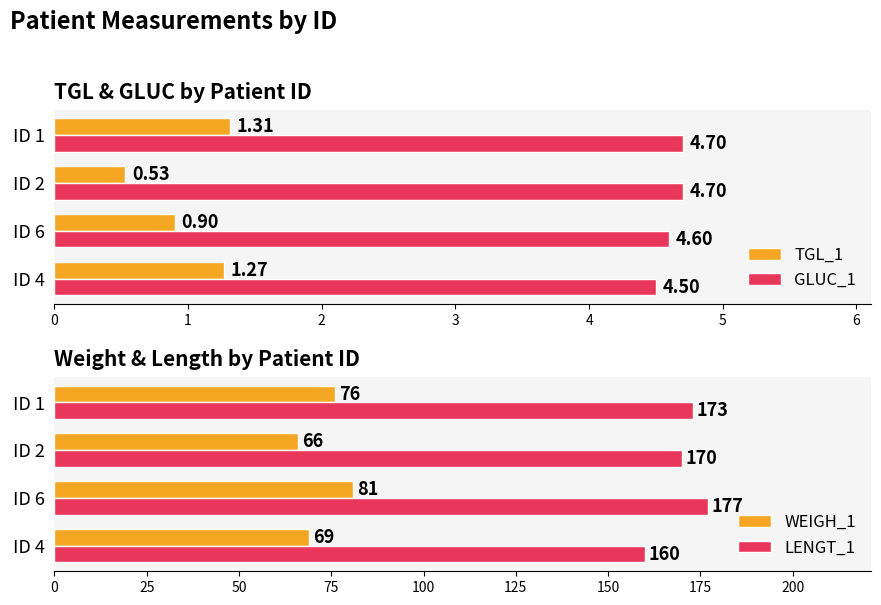

Reading left to right, what are all the values shown in this chart?

TGL_1: 1.3	0.9	0.5	1.3
GLUC_1: 4.5	4.6	4.7	4.7
WEIGH_1: 69.0	81.0	66.0	76.0
LENGT_1: 160.0	177.0	170.0	173.0